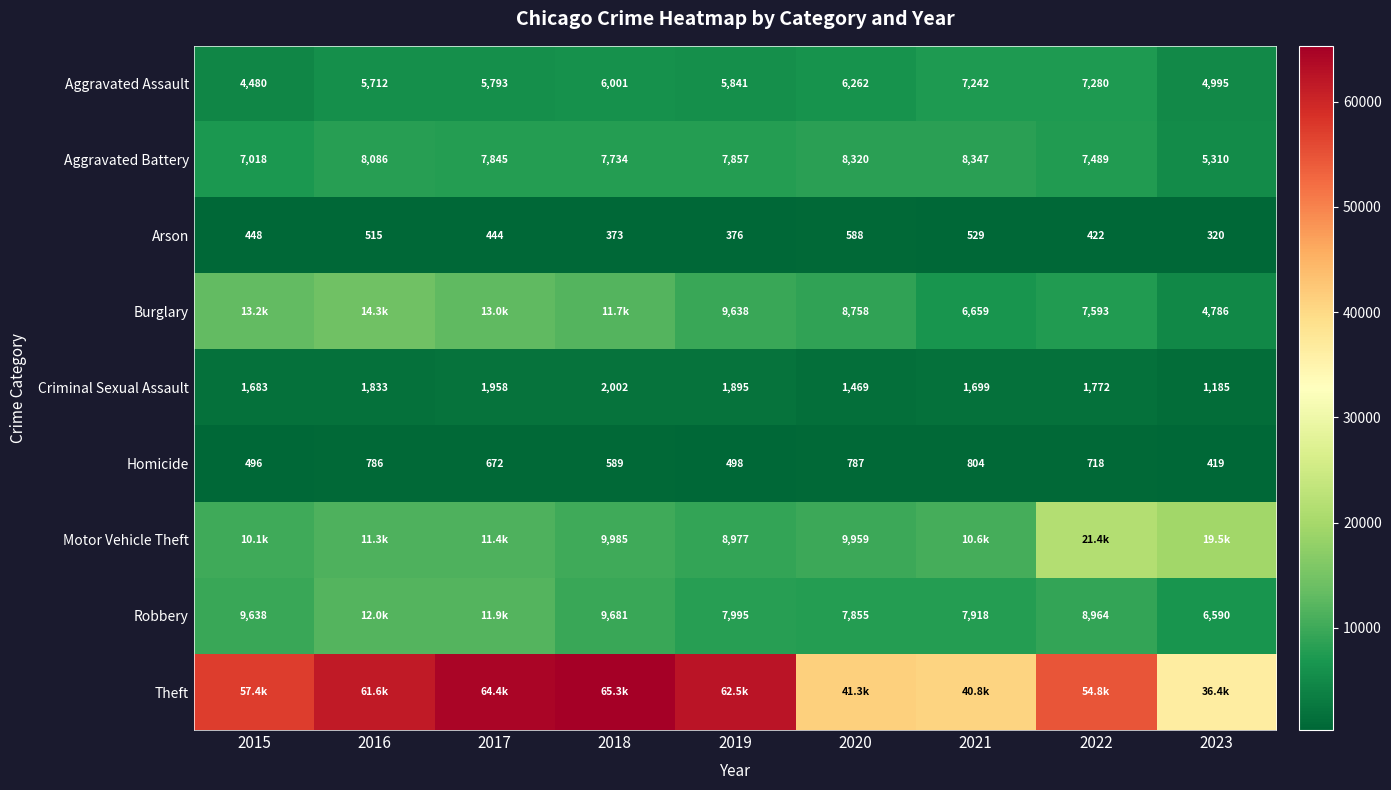

Which category has the highest value in the Homicide series?

2021